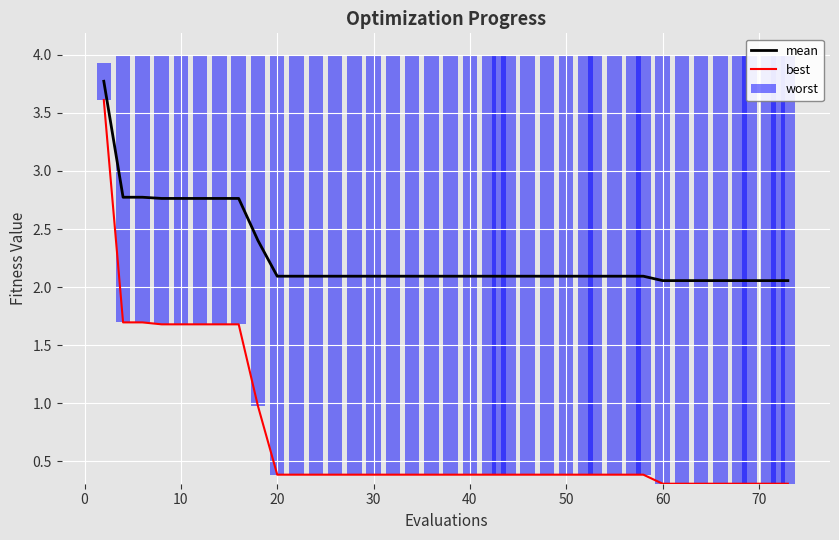

Is it true that mean equals 3.4 at 30?

False